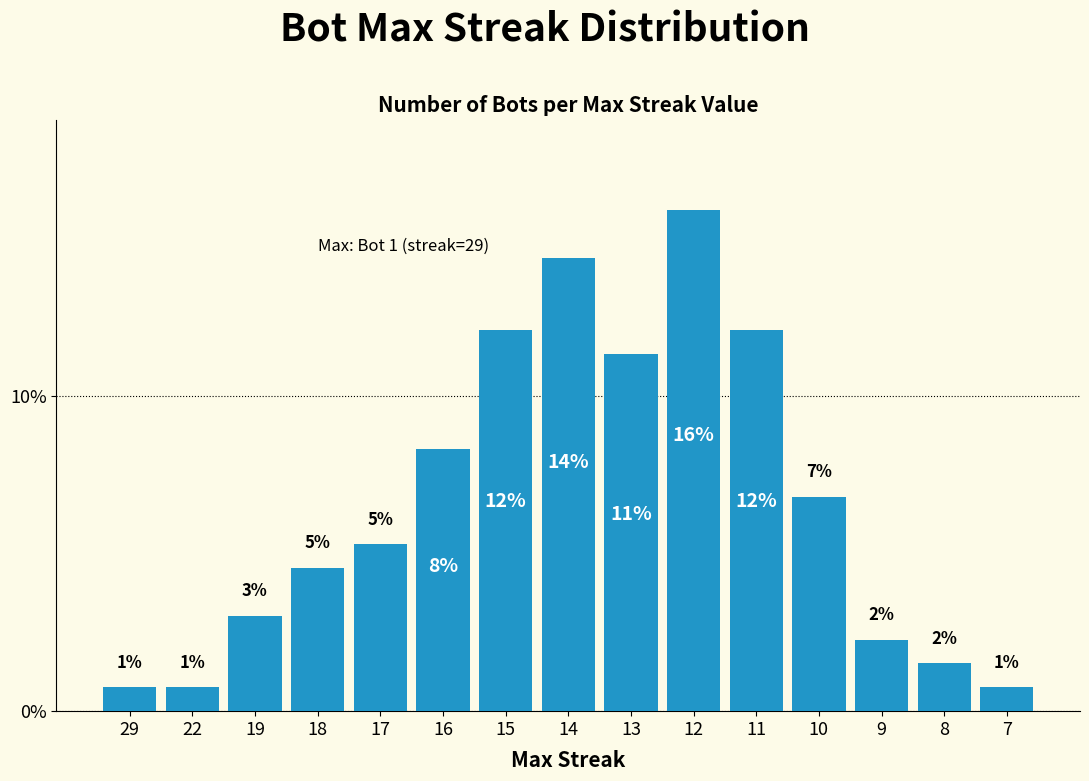

Where does the data first go above 5?

17